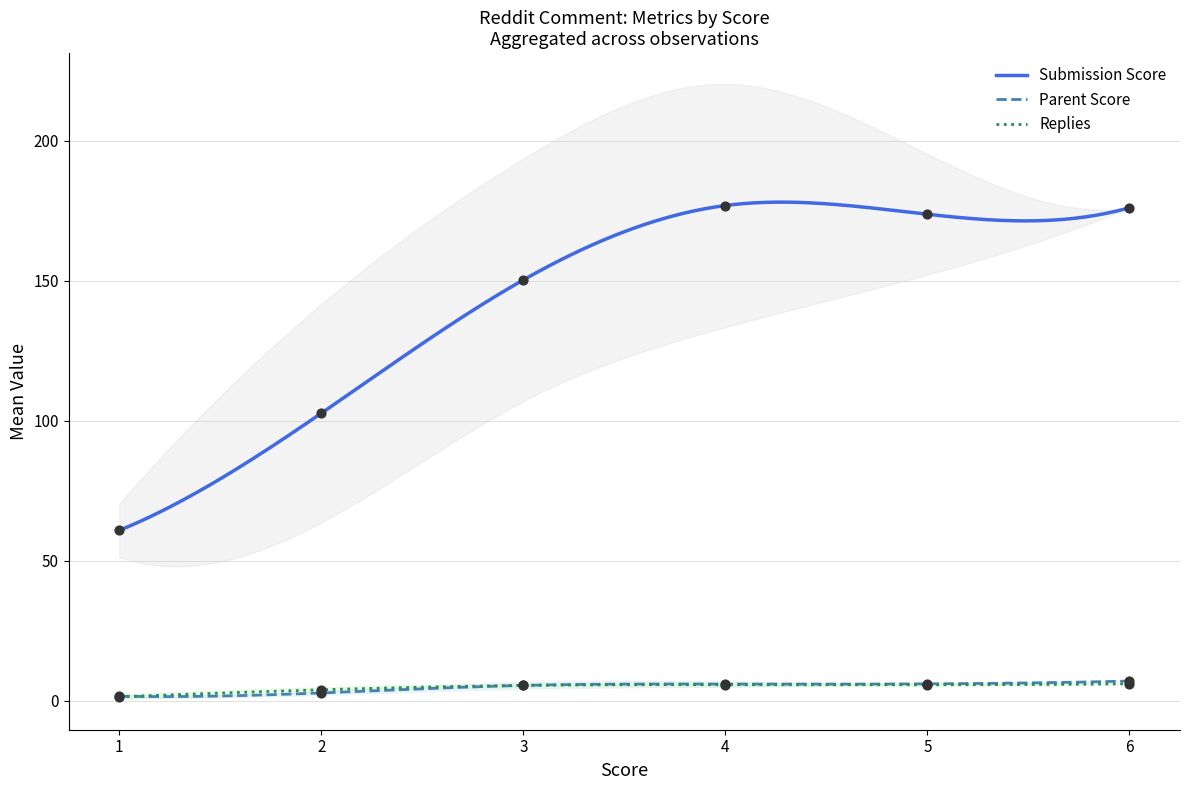

True or false: Parent Score and Submission Score intersect in this chart.

False